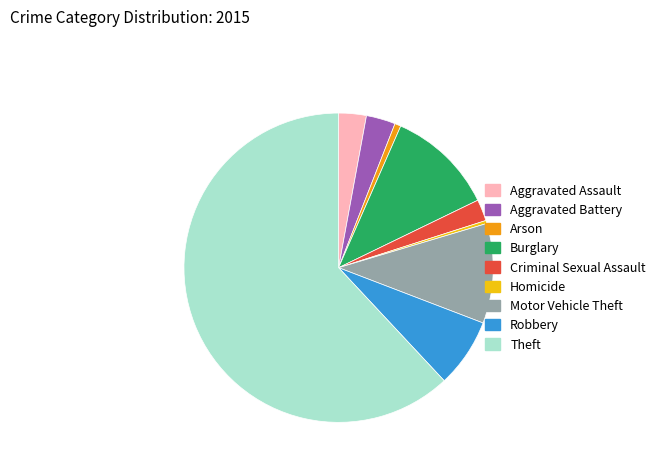

Which category has the biggest portion of the pie?

Theft